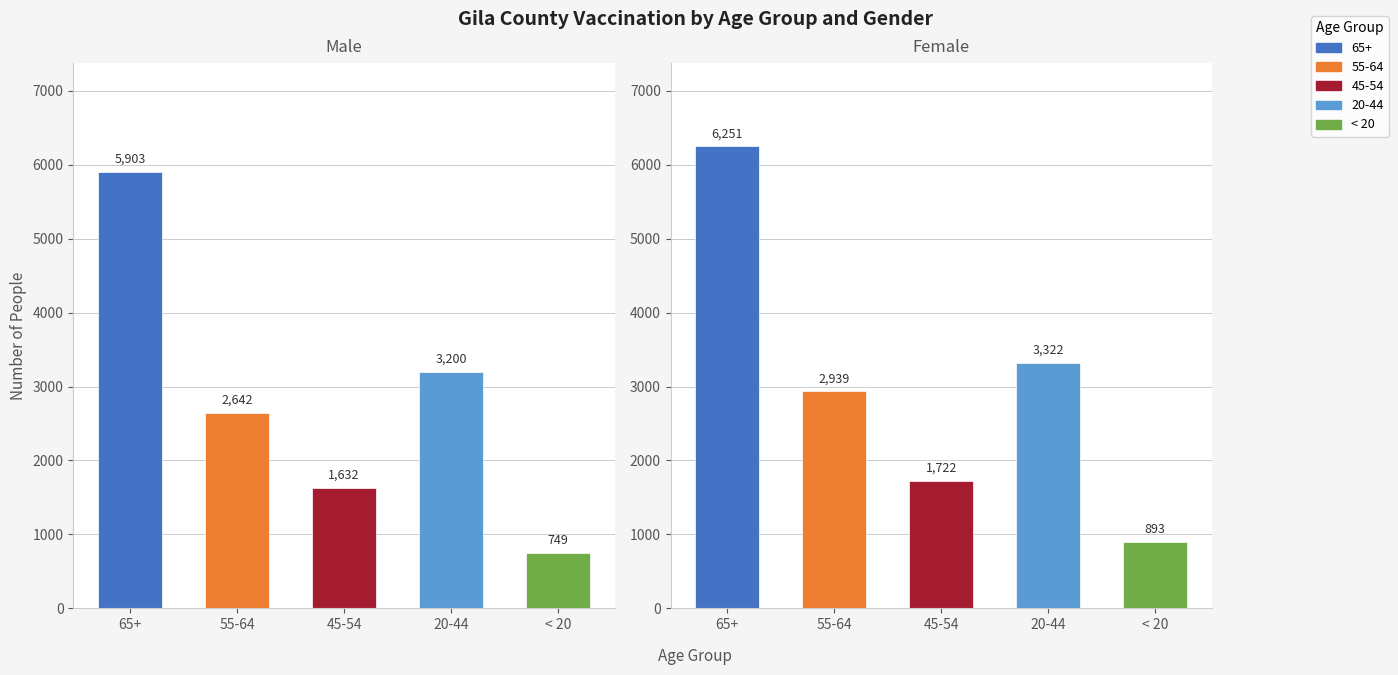

Is the value of Male at 45-54 greater than the value of Female at 20-44?

No